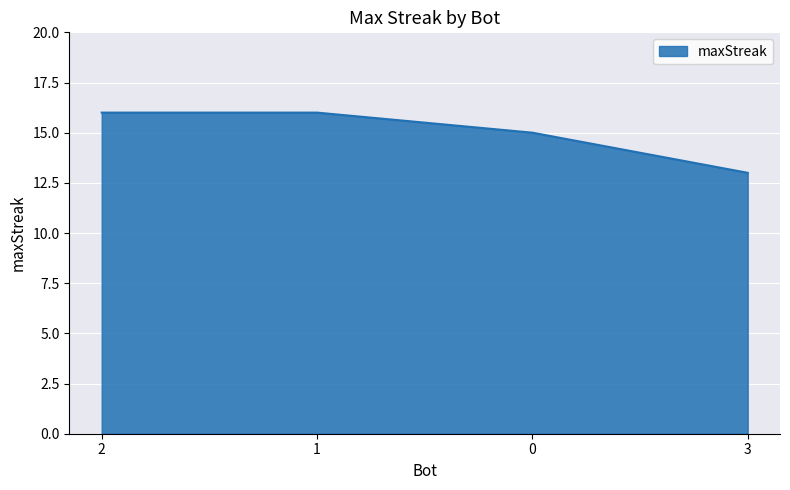

What value does the data have at 3?

13